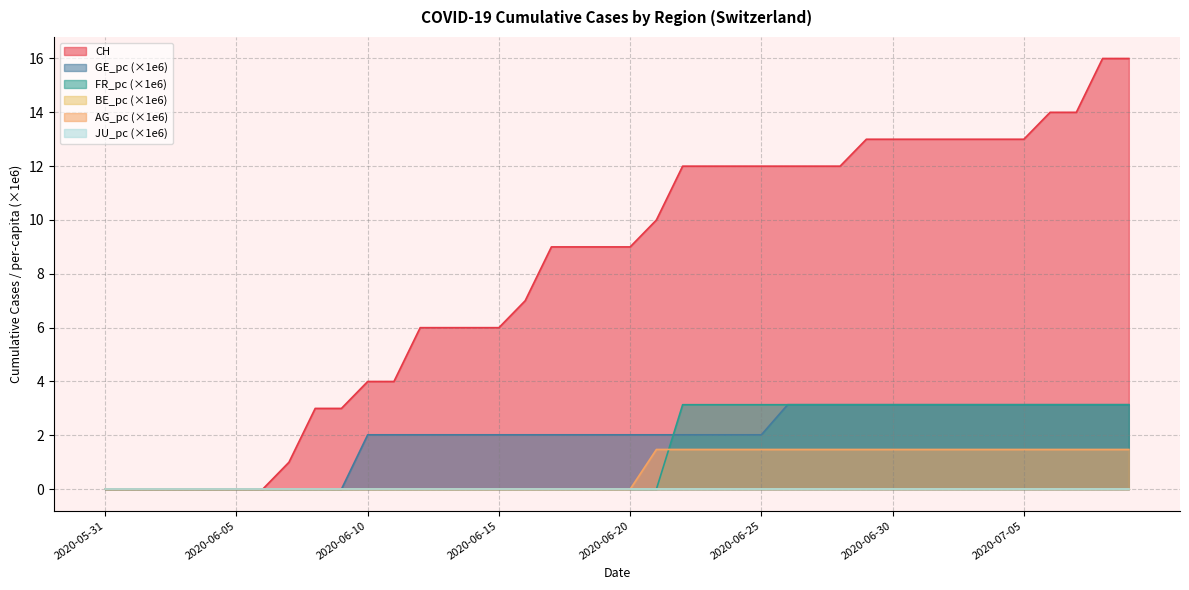

True or false: GE_pc and CH intersect in this chart.

False